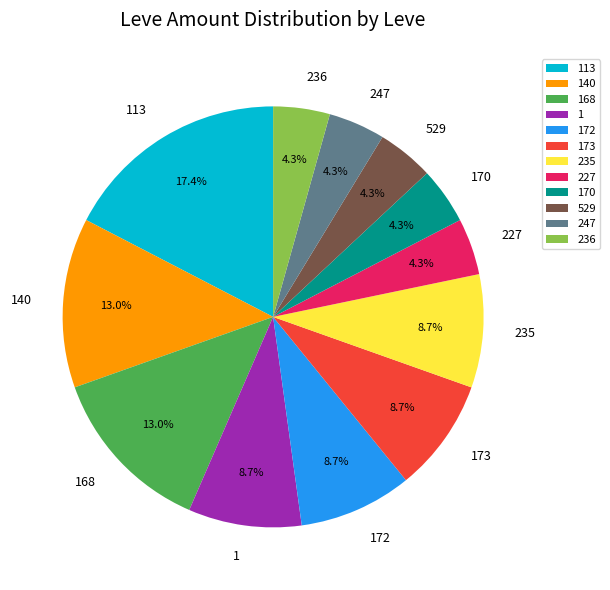

How many segments does this pie chart have?

12